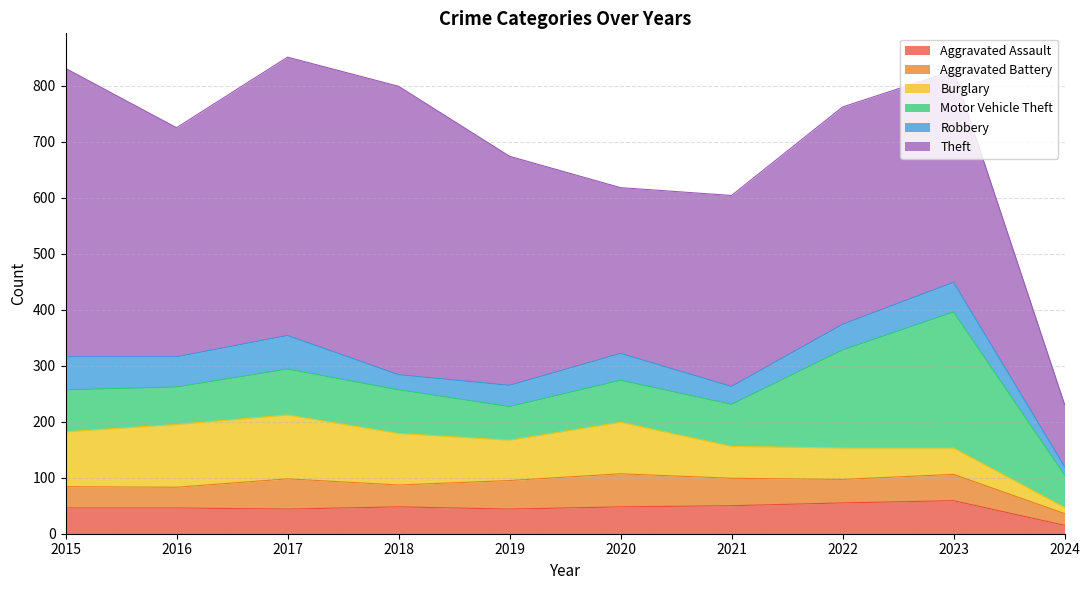

Is it true that Robbery equals 48 at 2020?

True